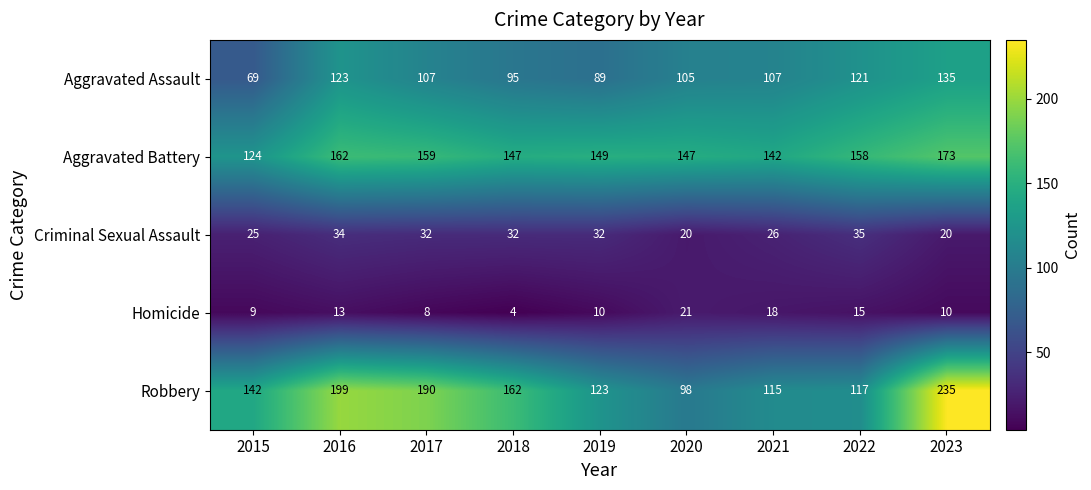

At which category is the sum across all series the highest?

2023